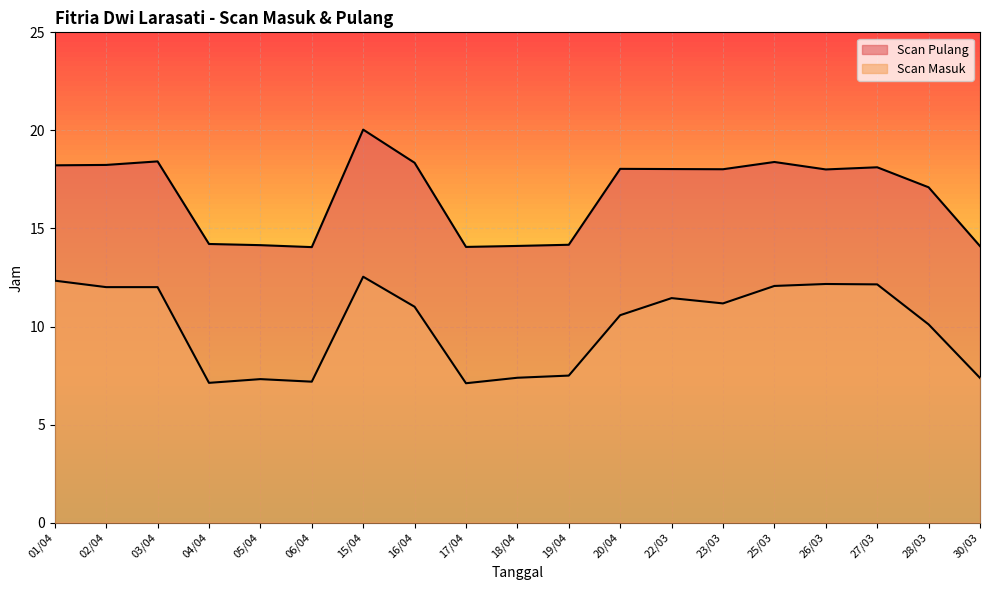

What is the minimum value shown in the chart?

7.1